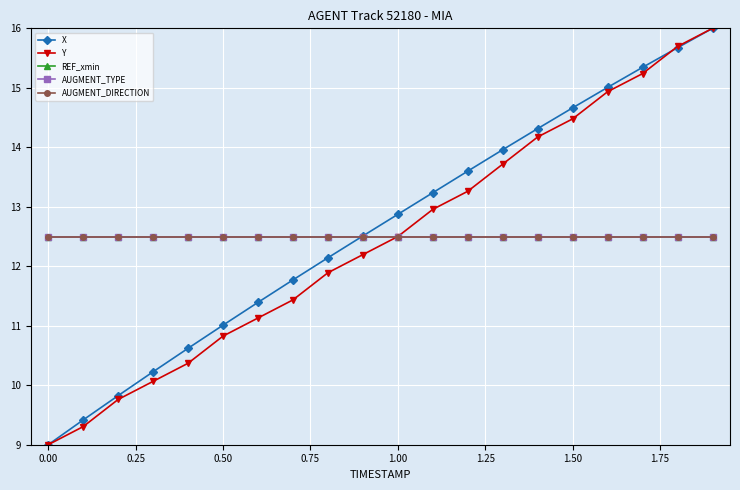

Does the chart have visible grid lines?

Yes